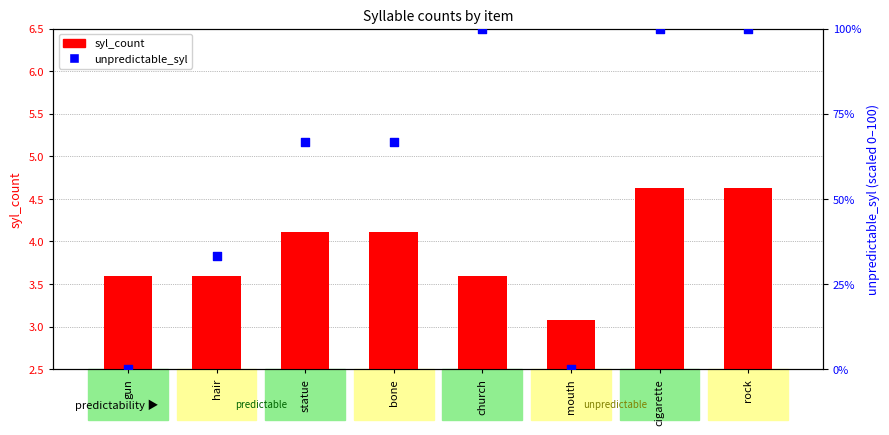

Which series has the largest total across all categories?

unpredictable_syl